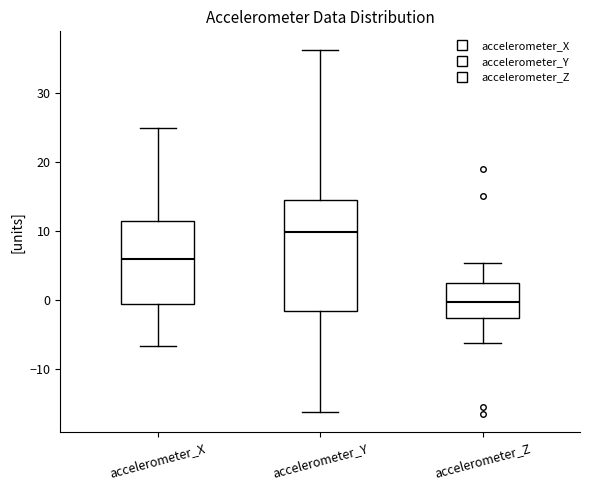

Comparing the boxes themselves (not the whiskers), which one is the tallest?

accelerometer_Y